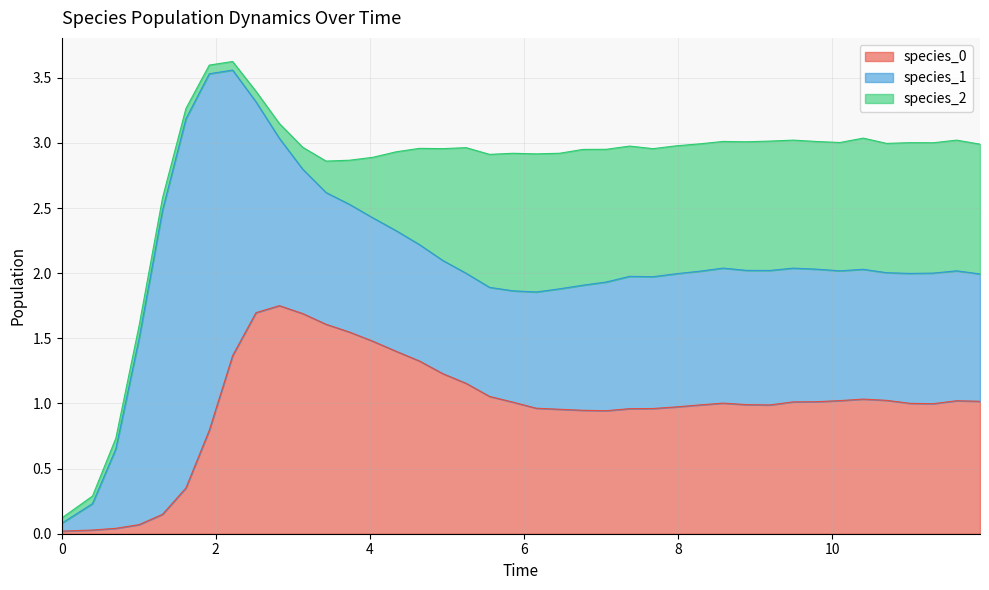

Reading left to right, extract all data points from this chart.

species_0: 0=0.0	1=0.0	2=0.0	3=0.1	4=0.1	5=0.4	6=0.8	7=1.4	8=1.7	9=1.8	10=1.7	11=1.6	12=1.5	13=1.5	14=1.4	15=1.3	16=1.2	17=1.2	18=1.1	19=1.0	20=1.0	21=1.0	22=0.9	23=0.9	24=1.0	25=1.0	26=1.0	27=1.0	28=1.0	29=1.0	30=1.0	31=1.0	32=1.0	33=1.0	34=1.0	35=1.0	36=1.0	37=1.0	38=1.0	39=1.0
species_1: 0=0.1	1=0.2	2=0.6	3=1.4	4=2.3	5=2.8	6=2.7	7=2.2	8=1.6	9=1.3	10=1.1	11=1.0	12=1.0	13=0.9	14=0.9	15=0.9	16=0.9	17=0.8	18=0.8	19=0.9	20=0.9	21=0.9	22=1.0	23=1.0	24=1.0	25=1.0	26=1.0	27=1.0	28=1.0	29=1.0	30=1.0	31=1.0	32=1.0	33=1.0	34=1.0	35=1.0	36=1.0	37=1.0	38=1.0	39=1.0
species_2: 0=0.0	1=0.1	2=0.1	3=0.1	4=0.1	5=0.1	6=0.1	7=0.1	8=0.1	9=0.1	10=0.2	11=0.2	12=0.3	13=0.5	14=0.6	15=0.7	16=0.9	17=1.0	18=1.0	19=1.1	20=1.1	21=1.0	22=1.0	23=1.0	24=1.0	25=1.0	26=1.0	27=1.0	28=1.0	29=1.0	30=1.0	31=1.0	32=1.0	33=1.0	34=1.0	35=1.0	36=1.0	37=1.0	38=1.0	39=1.0